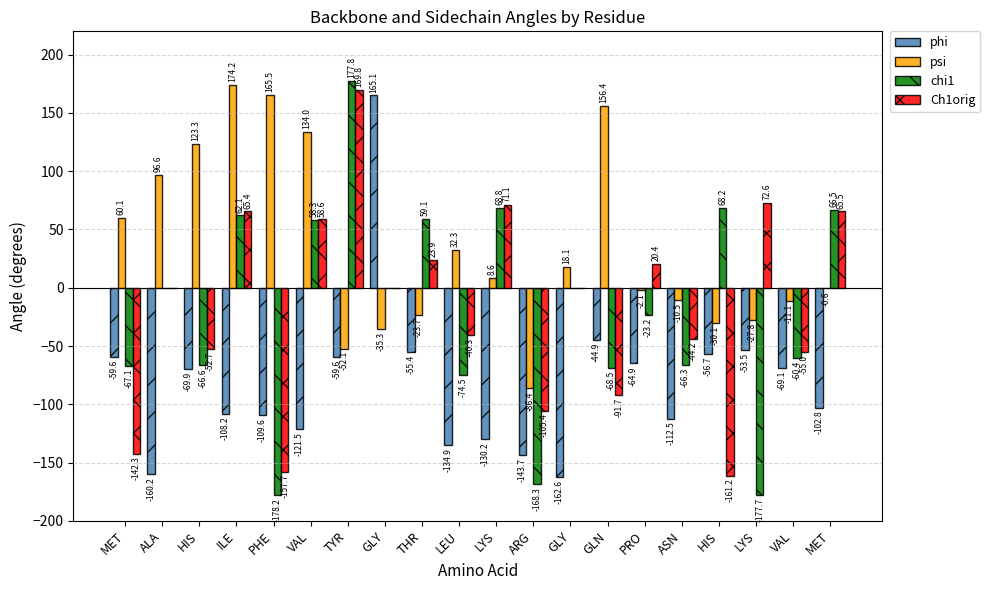

How many distinct data groups are displayed?

4